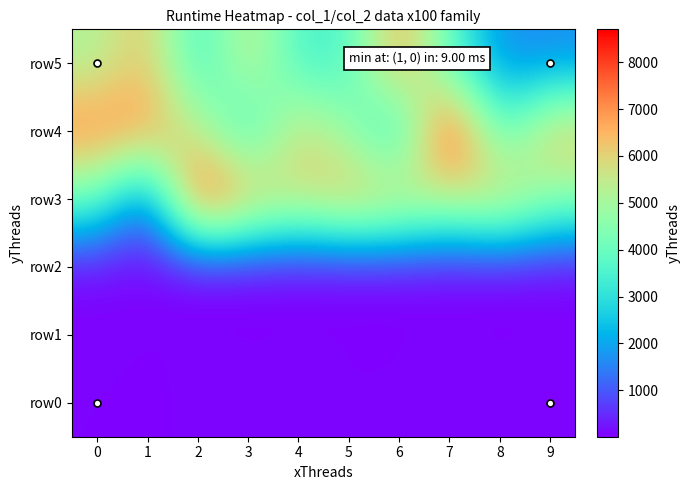

Which series changed the most between 0 and 8?

row4